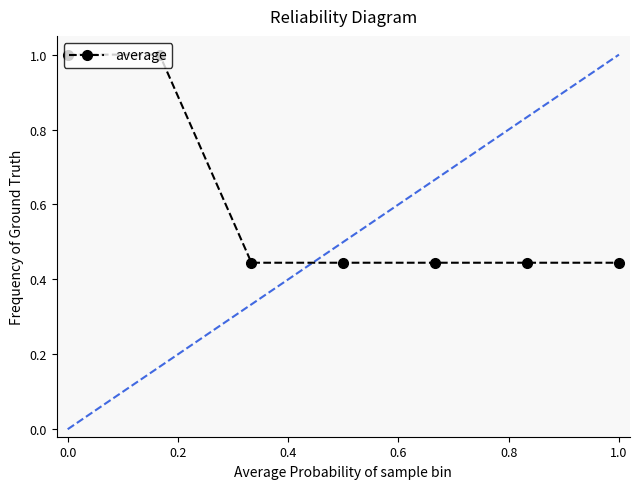

The chart shows a value of 1.0 at 0.2. True or false?

True